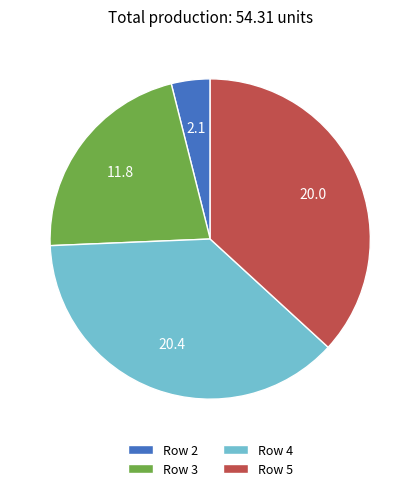

True or false: Row 4 accounts for 38% of the total.

True